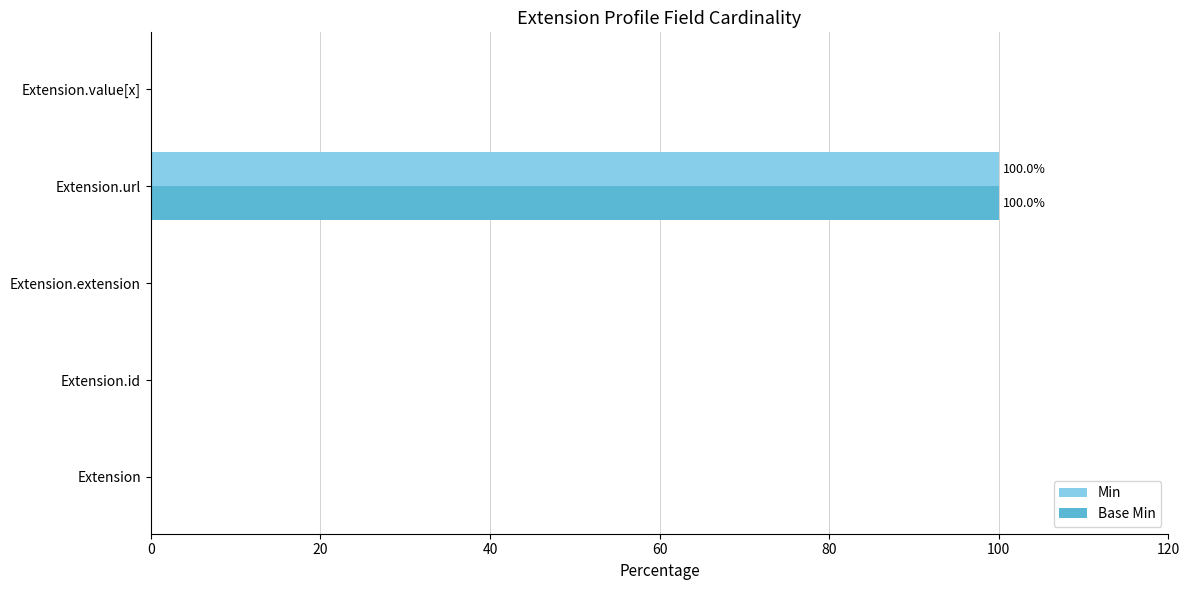

At which category is the sum across all series the highest?

Extension.url